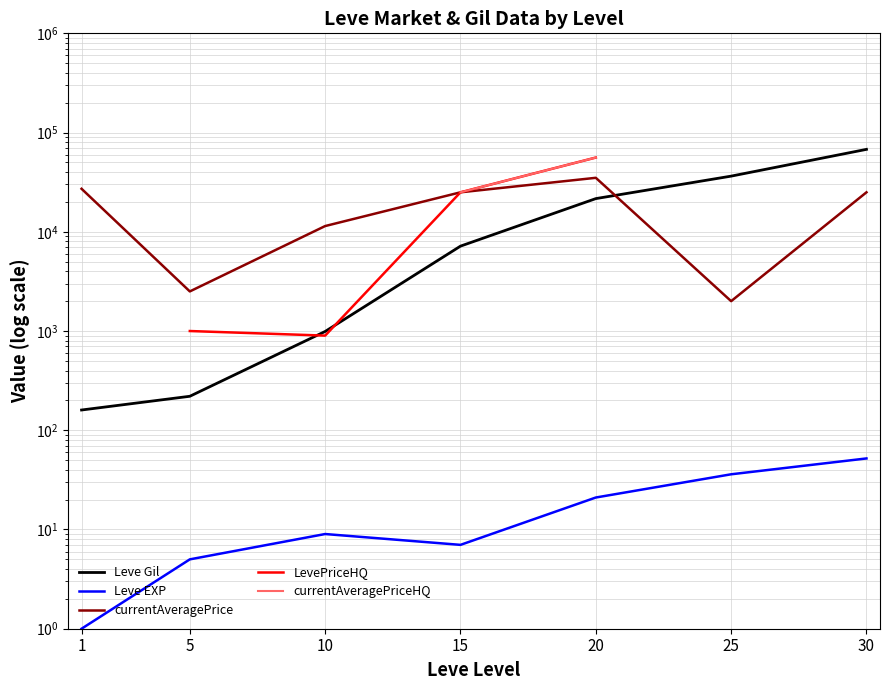

Where does the Leve Gil series first go above 7170?

20